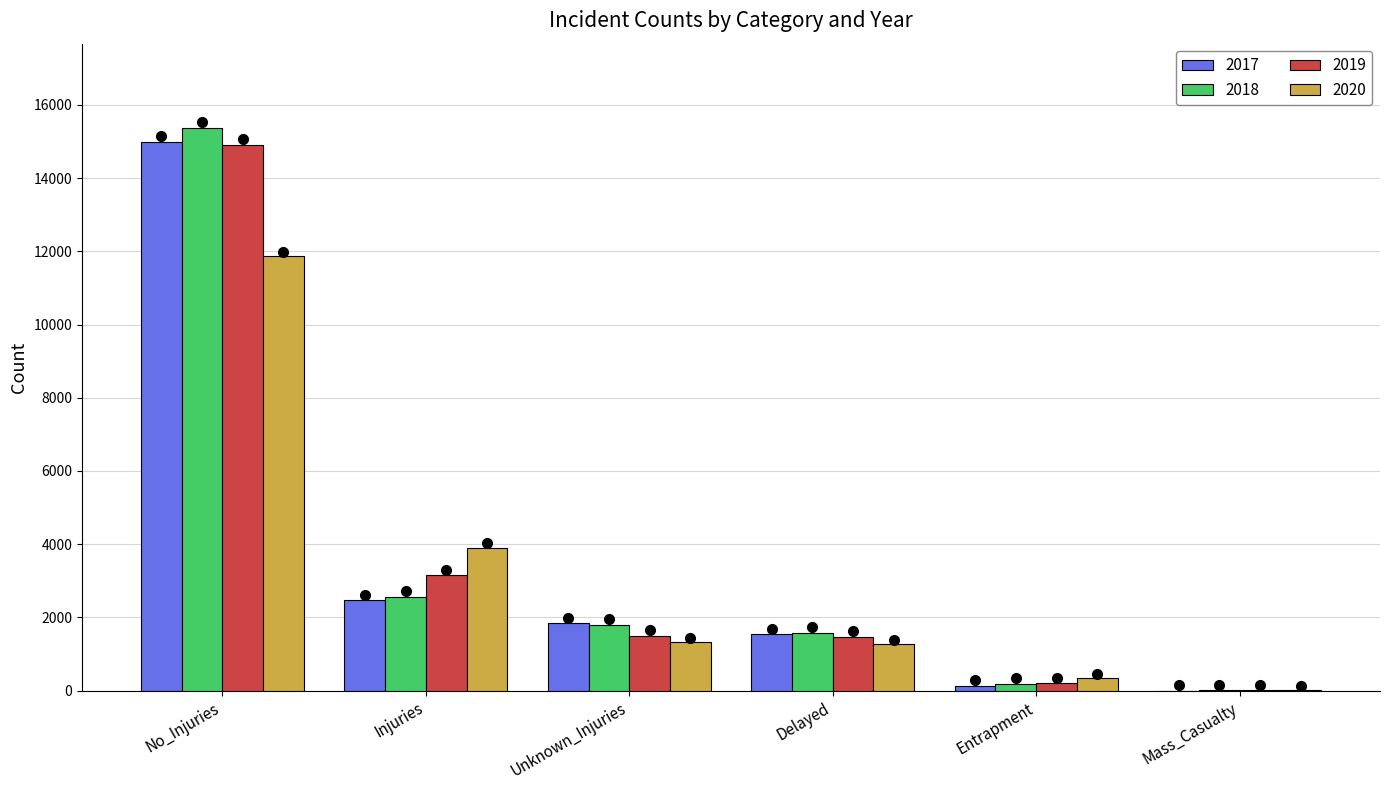

The 2017 series shows 2464 at Injuries. True or false?

True